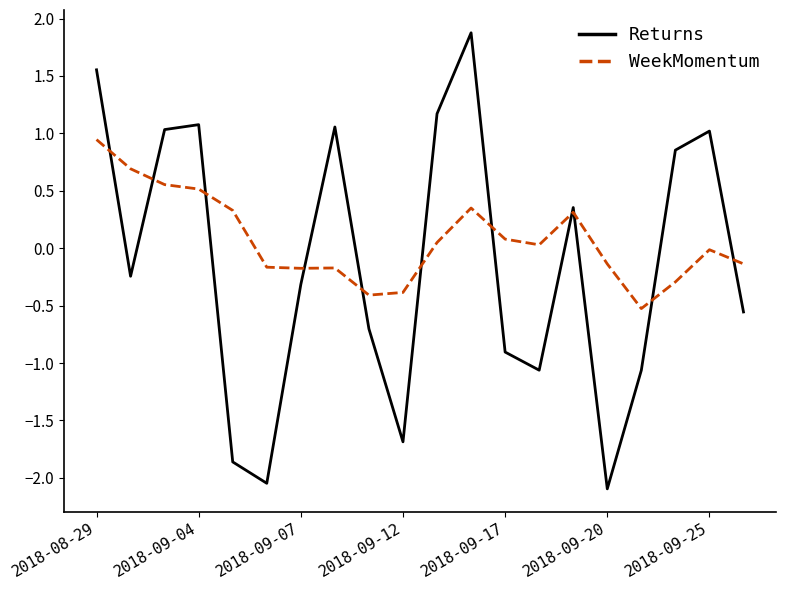

Which series has the widest spread of values?

Returns